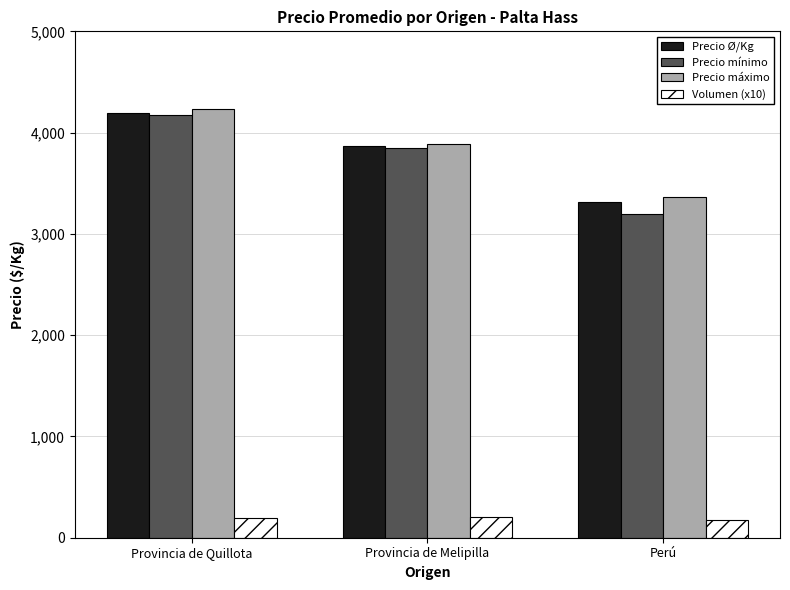

What position from the right is Provincia de Quillota?

3